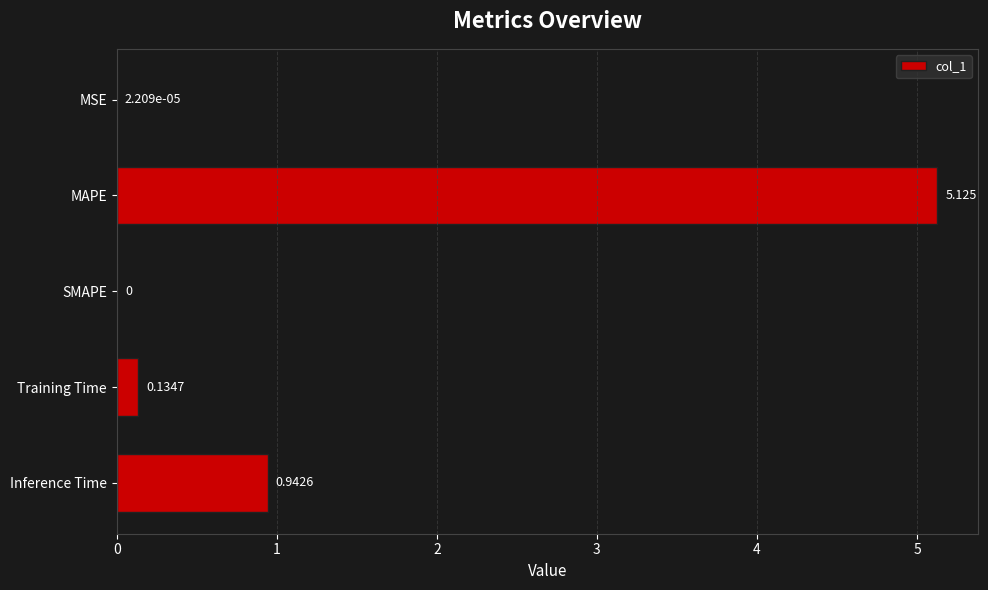

At which label is the value closest to 2?

Inference Time